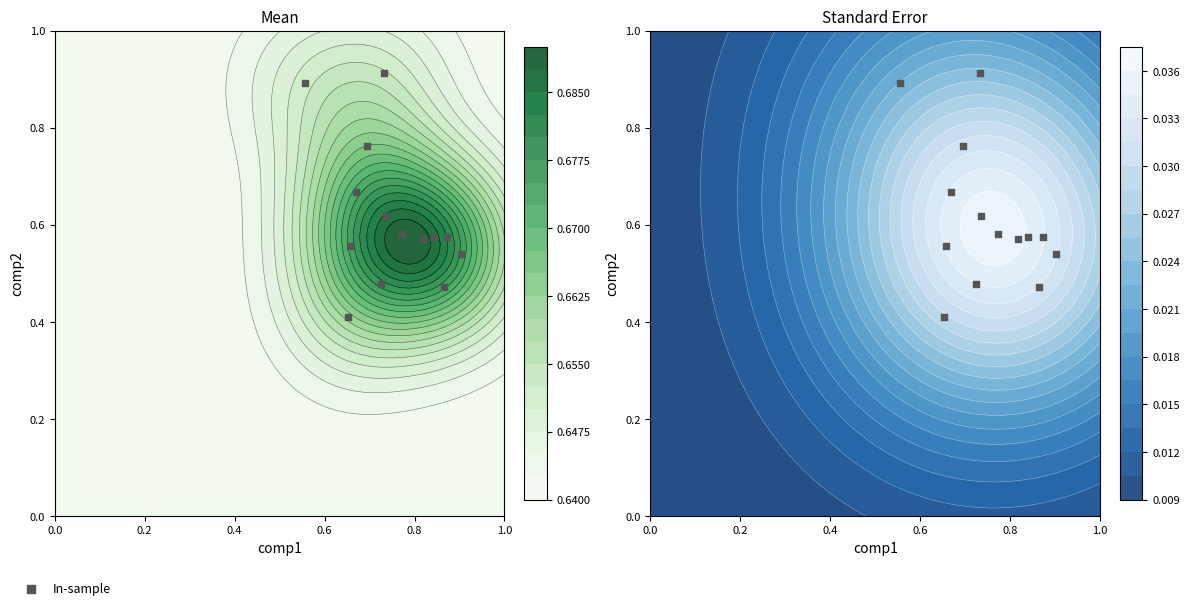

Reading left to right, list all the values displayed in this chart.

0.9	0.6	0.5	0.6	0.5	0.4	0.9	0.5	0.7	0.6	0.8	0.6	0.6	0.6